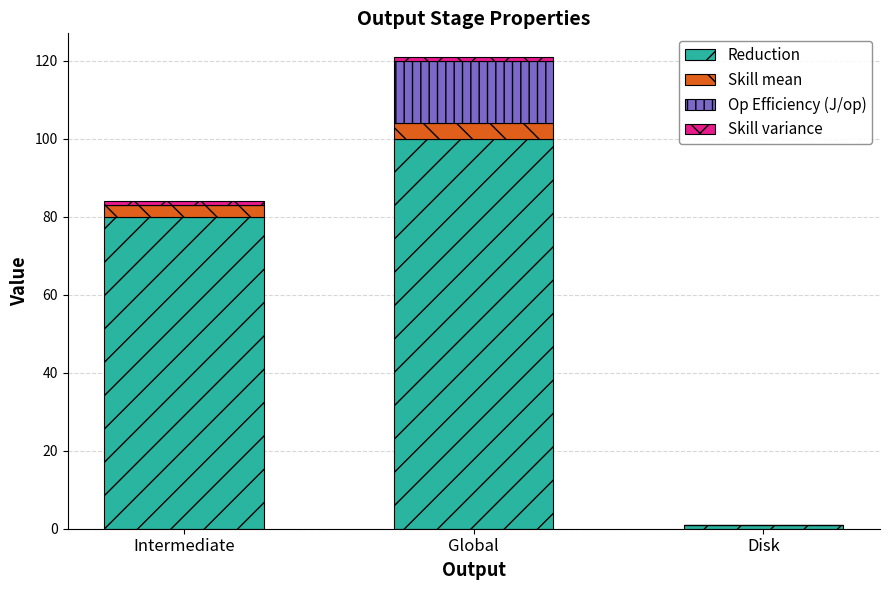

Is it true that Reduction equals 34.7 at Global?

False